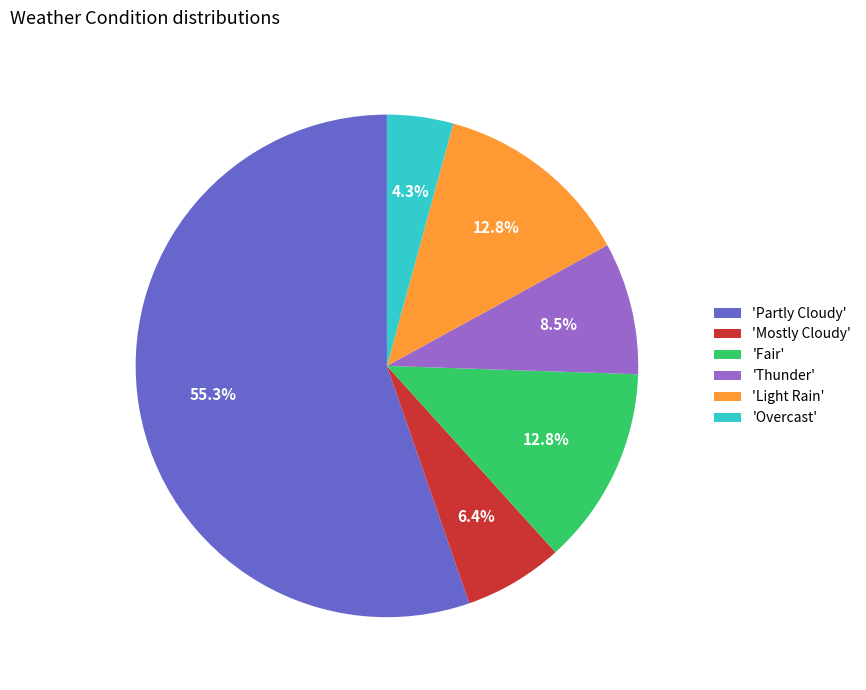

To the nearest percent, what is the difference between the largest and smallest slice percentages?

51%